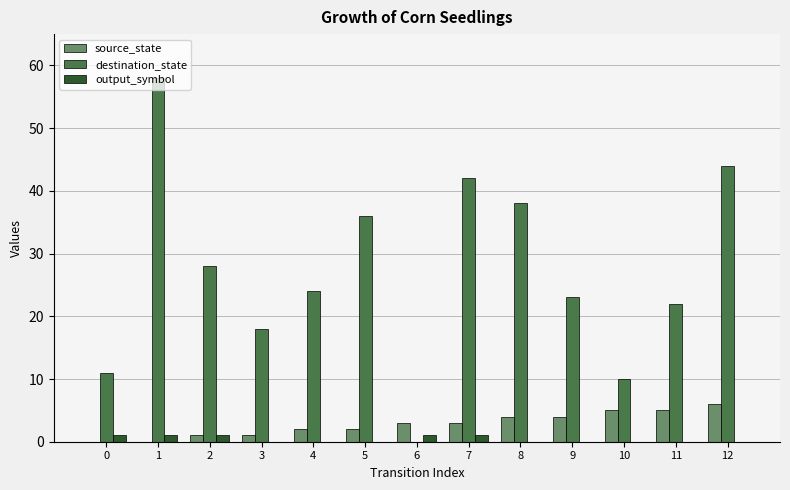

What is the total value across all series at 8?

42